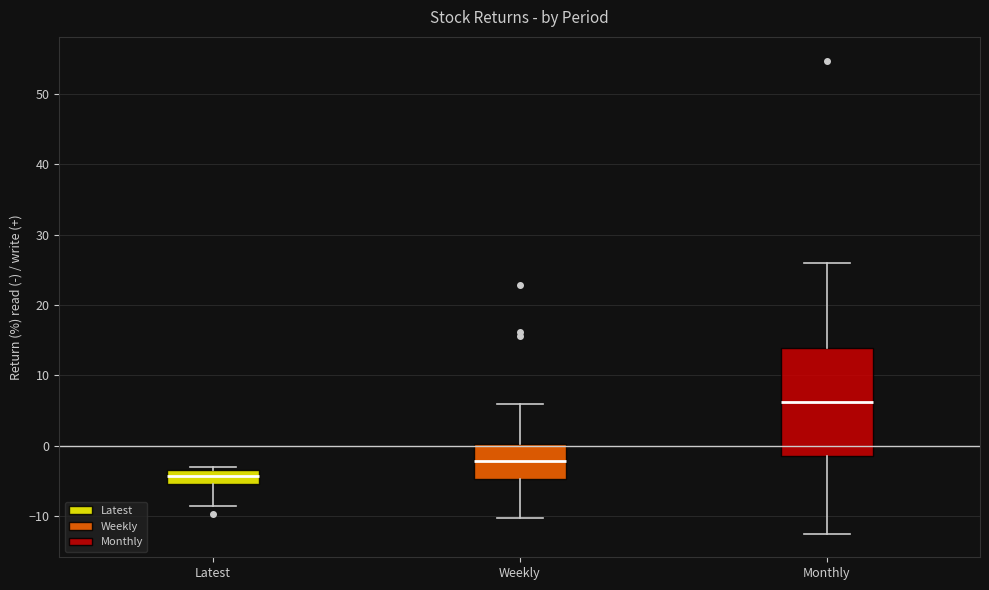

Which box is the tallest, from its lower edge to its upper edge?

Monthly